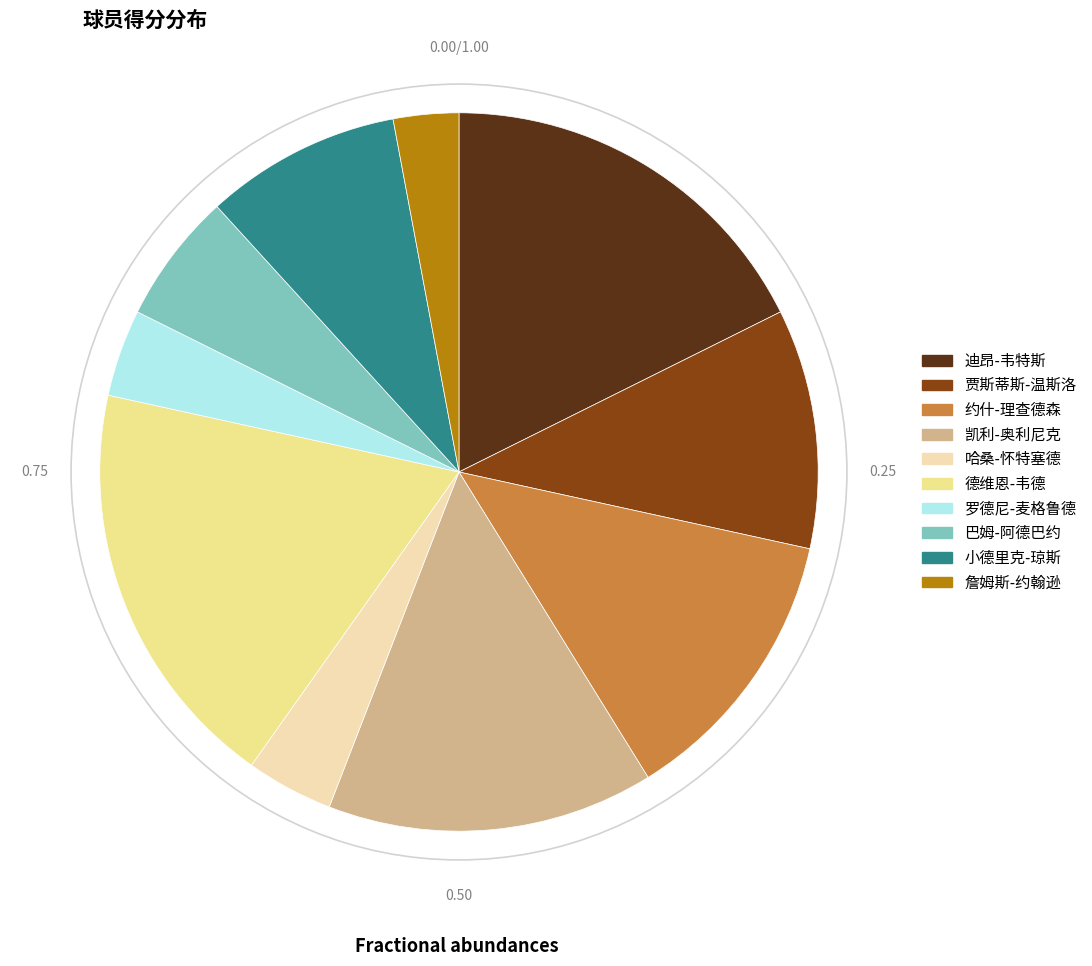

Approximately how many times larger is the value at 哈桑-怀特塞德 compared to 詹姆斯-约翰逊?

1.3